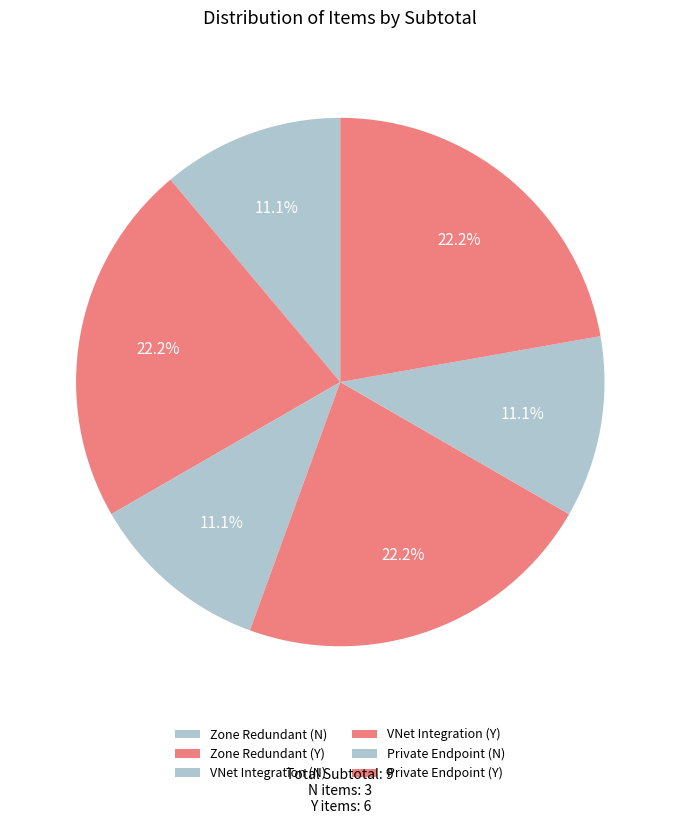

How many segments does this pie chart have?

6